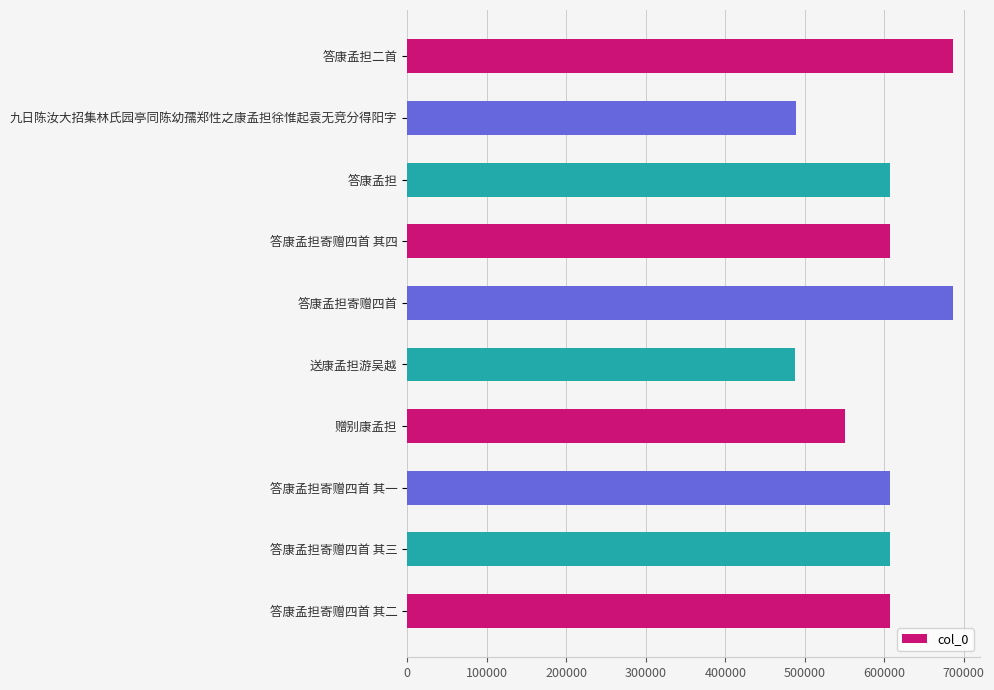

The chart shows a value of 488789 at 九日陈汝大招集林氏园亭同陈幼孺郑性之康孟担徐惟起袁无竞分得阳字. True or false?

True